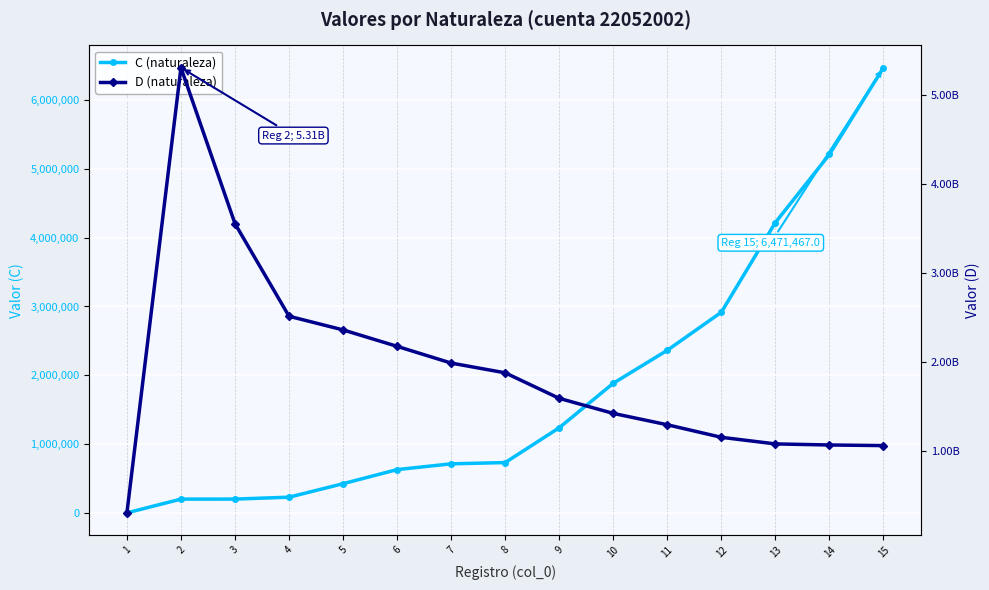

What is the difference between the maximum and minimum values in the D (naturaleza) series?

4999463597.6